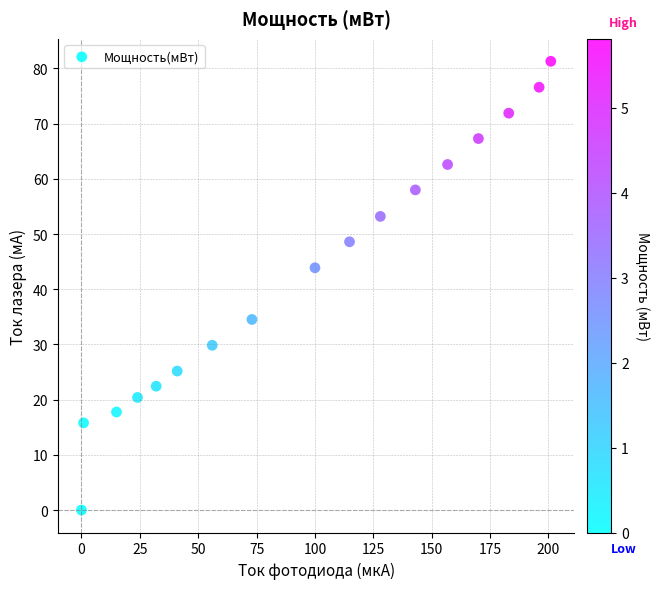

What is the range of Y values (max minus min)?

81.3